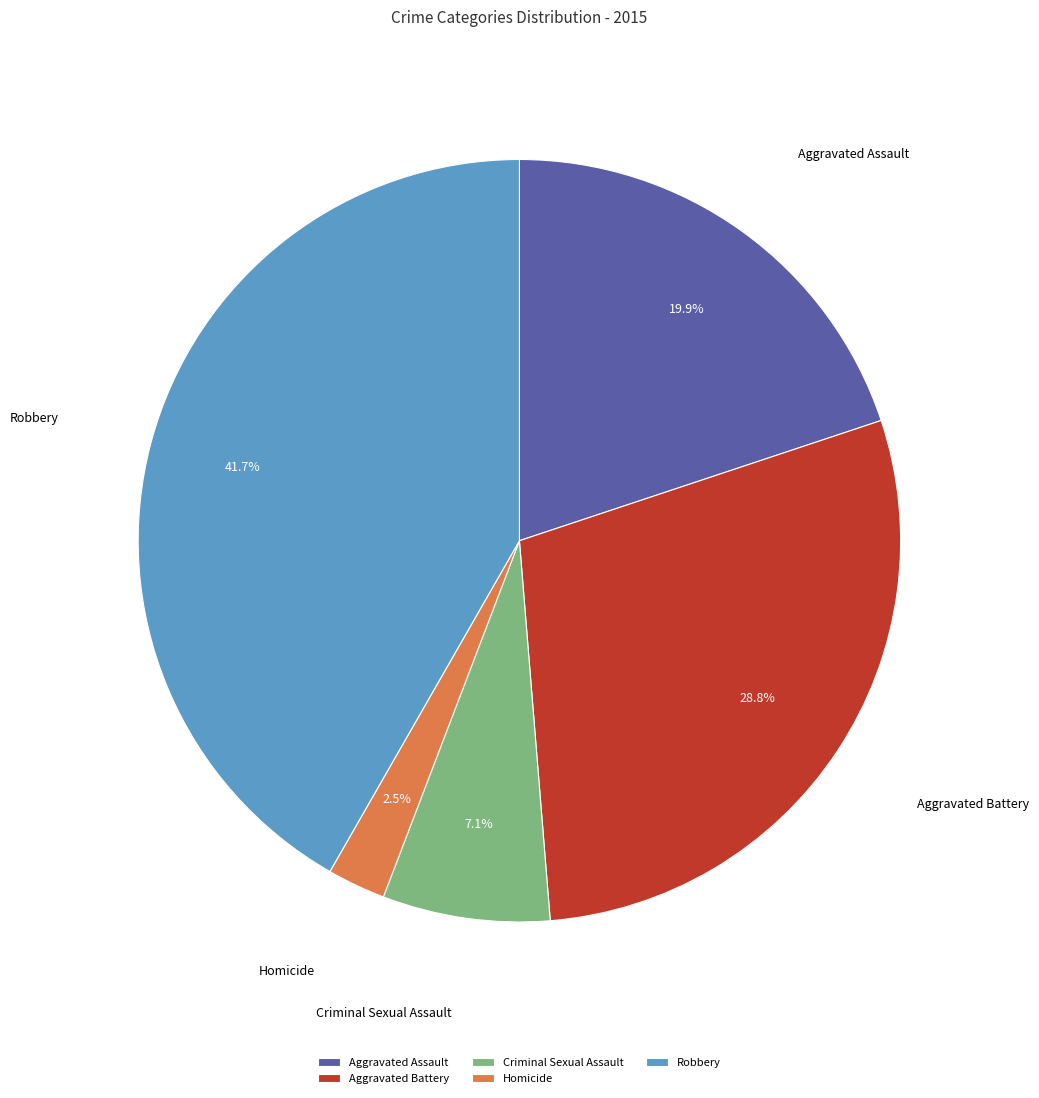

The Criminal Sexual Assault slice represents 7% of the pie. True or false?

True